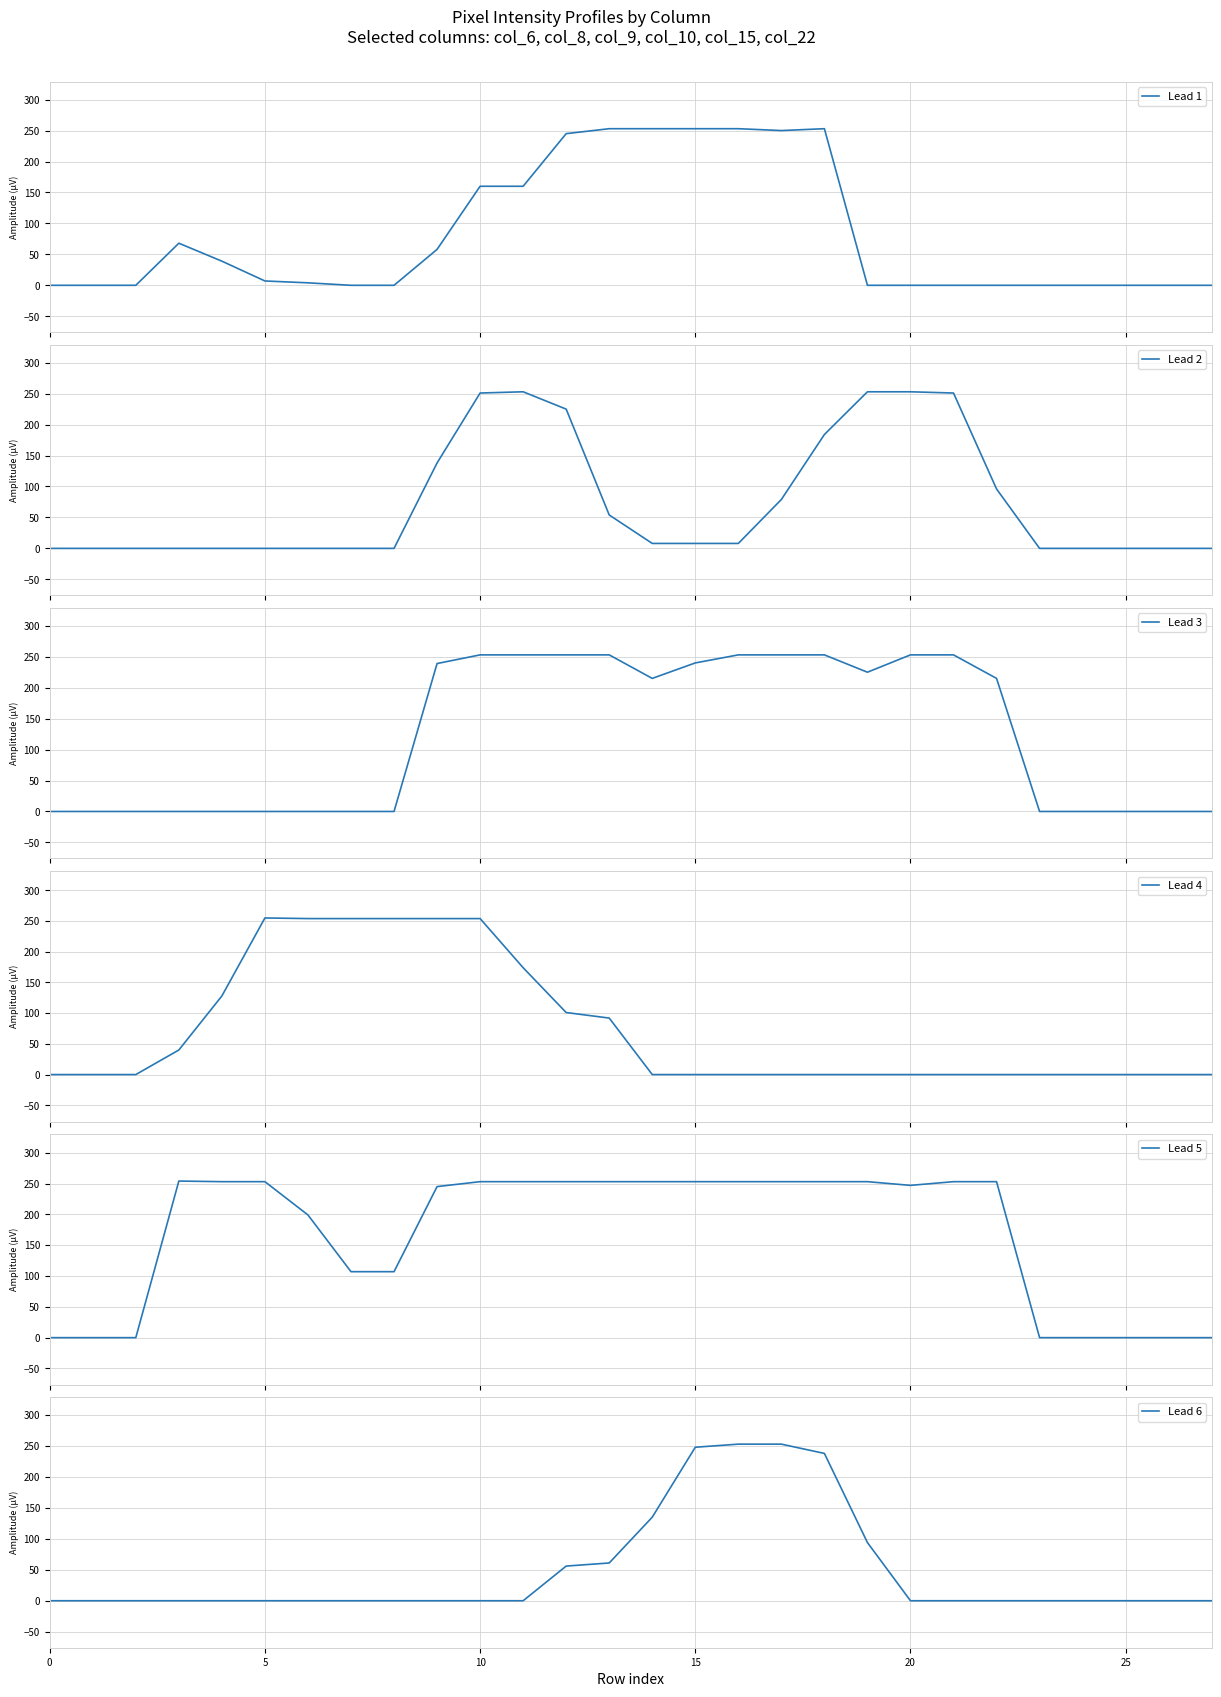

Reading right to left, what are all the values shown in this chart?

Lead 1: 0	0	0	0	0	0	0	0	0	253	250	253	253	253	253	245	160	160	58	0	0	4	7	39	68	0	0	0
Lead 2: 0	0	0	0	0	96	251	253	253	184	79	8	8	8	54	225	253	251	138	0	0	0	0	0	0	0	0	0
Lead 3: 0	0	0	0	0	215	253	253	225	253	253	253	240	215	253	253	253	253	239	0	0	0	0	0	0	0	0	0
Lead 4: 0	0	0	0	0	0	0	0	0	0	0	0	0	0	92	101	174	254	254	254	254	254	255	128	40	0	0	0
Lead 5: 0	0	0	0	0	253	253	247	253	253	253	253	253	253	253	253	253	253	245	107	107	199	253	253	254	0	0	0
Lead 6: 0	0	0	0	0	0	0	0	94	238	253	253	248	135	61	56	0	0	0	0	0	0	0	0	0	0	0	0